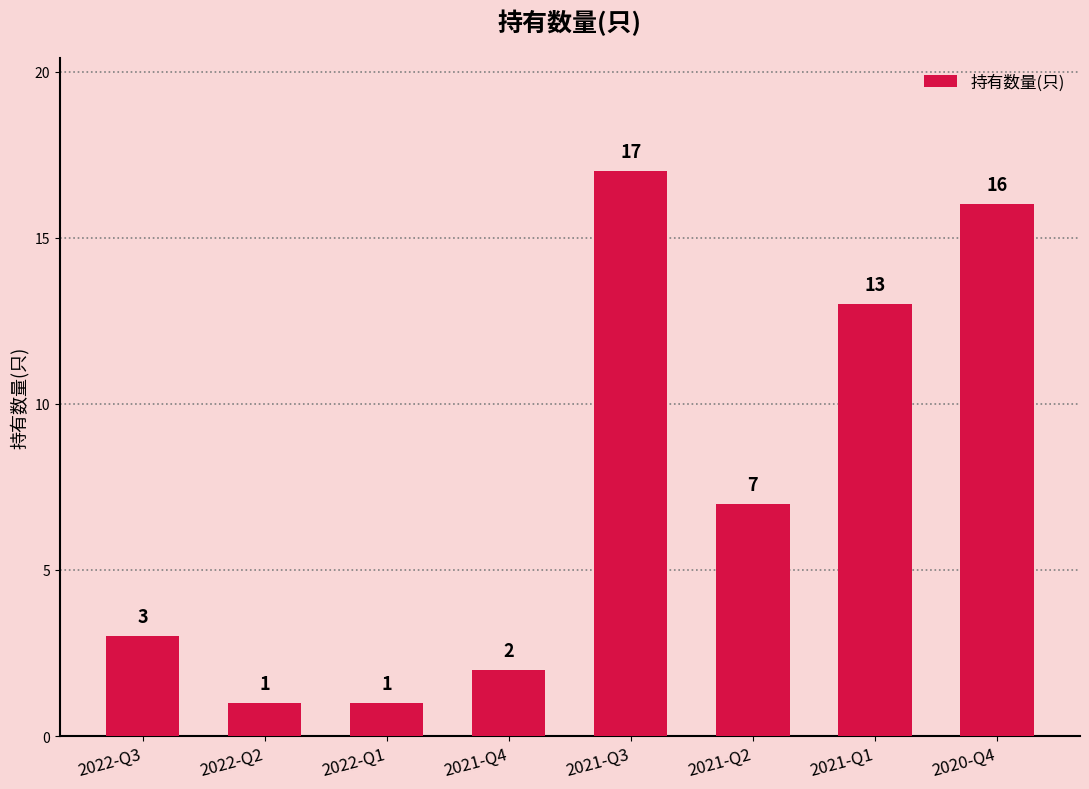

Where does the data first go above 7?

2021-Q3